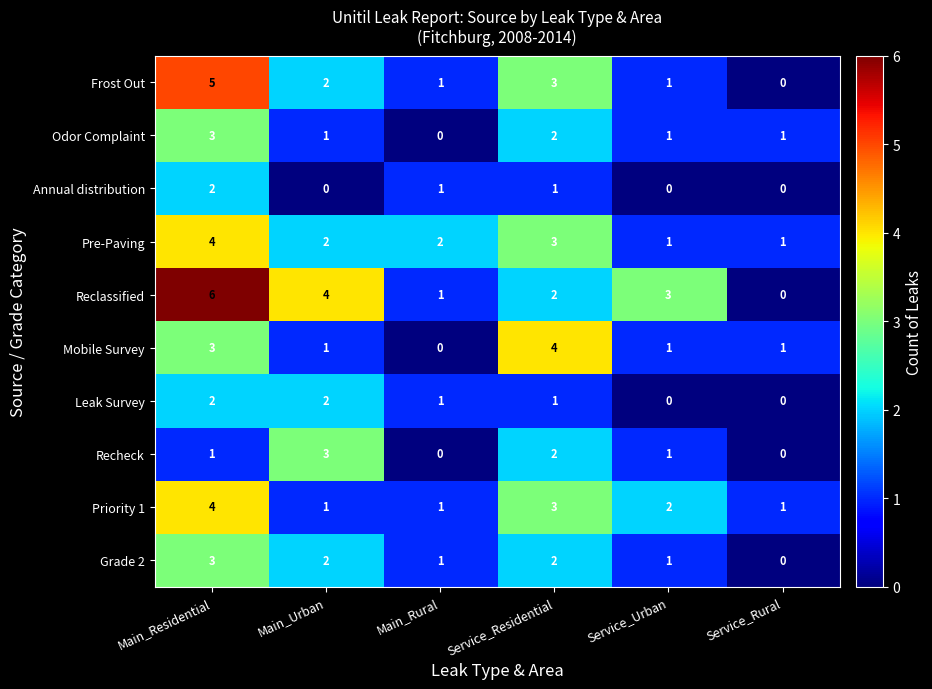

What is the maximum value shown in the chart?

6